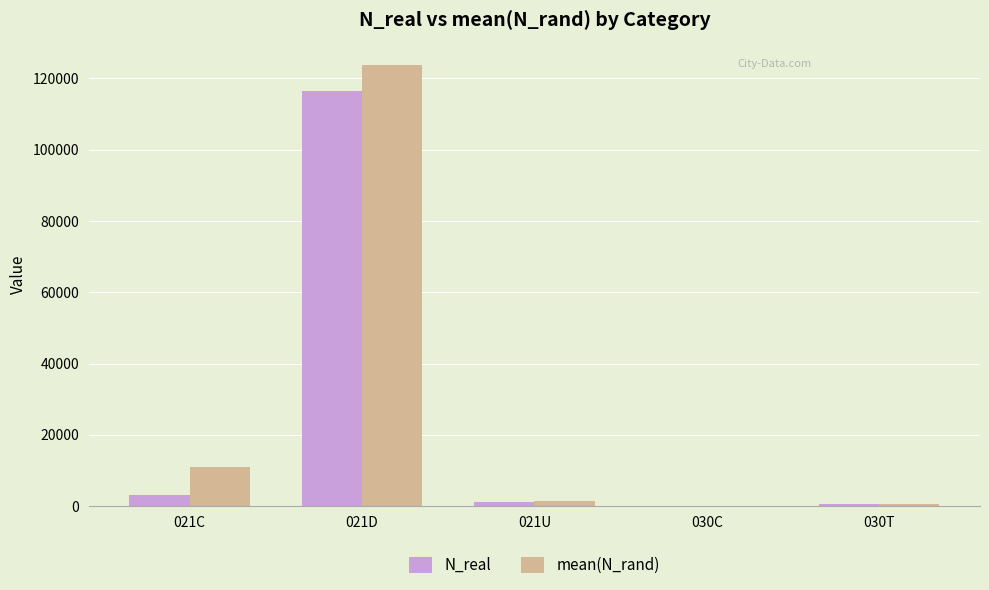

Which series has the widest spread of values?

mean(N_rand)